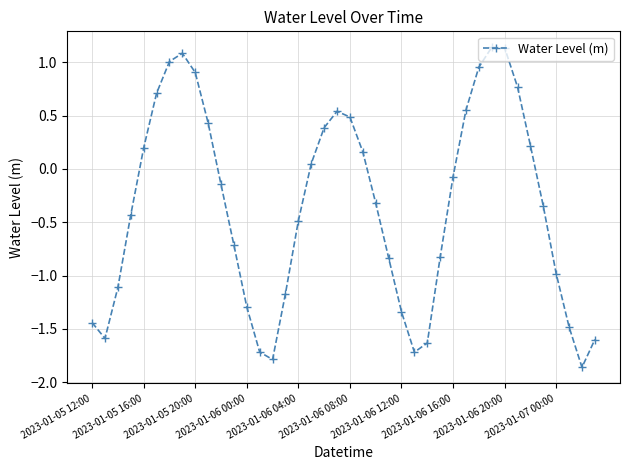

What is the value of the 6th point from the left?

0.7